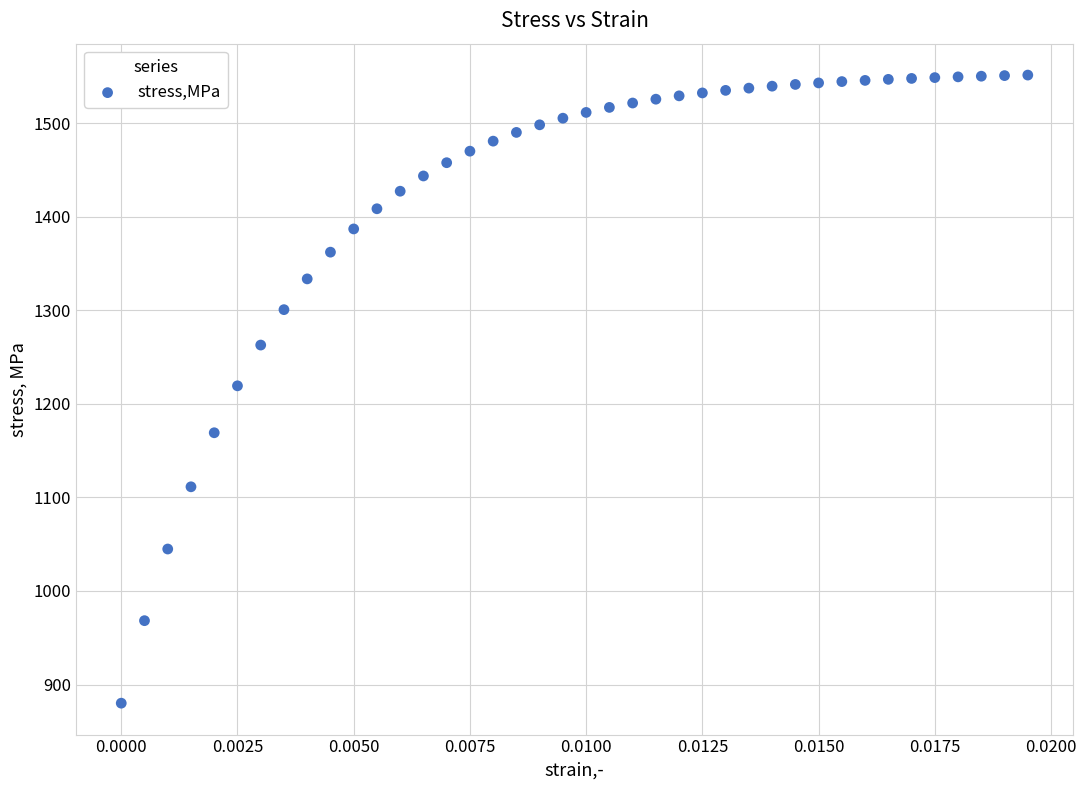

What is the range of Y values (max minus min)?

671.3